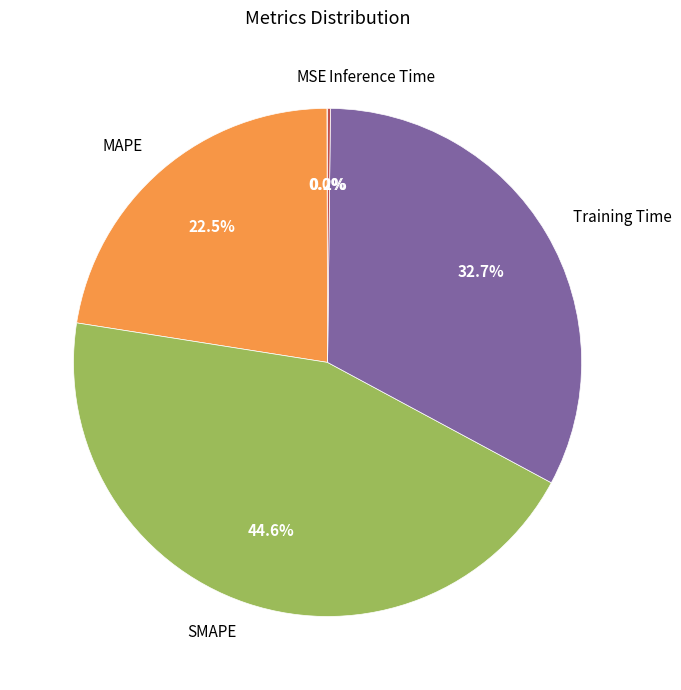

What is the largest slice in the pie chart?

SMAPE